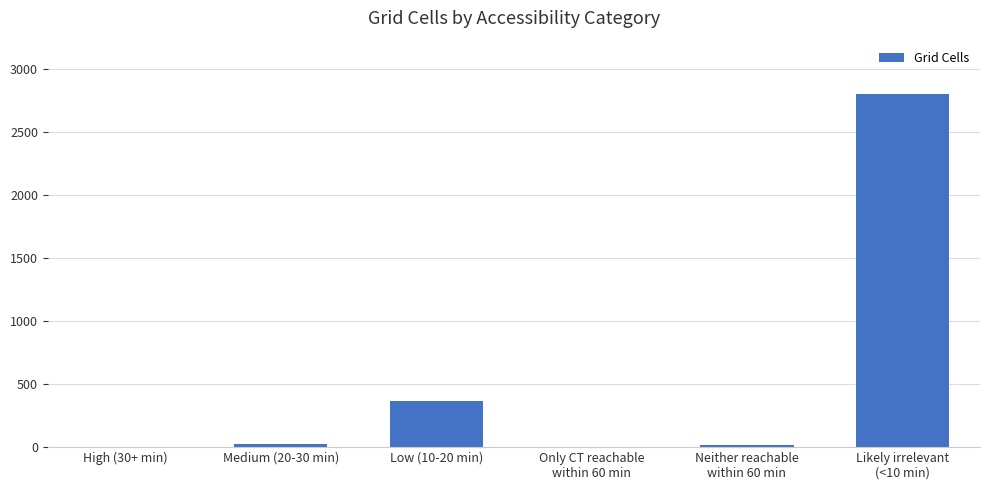

How many categories are shown in the chart?

6